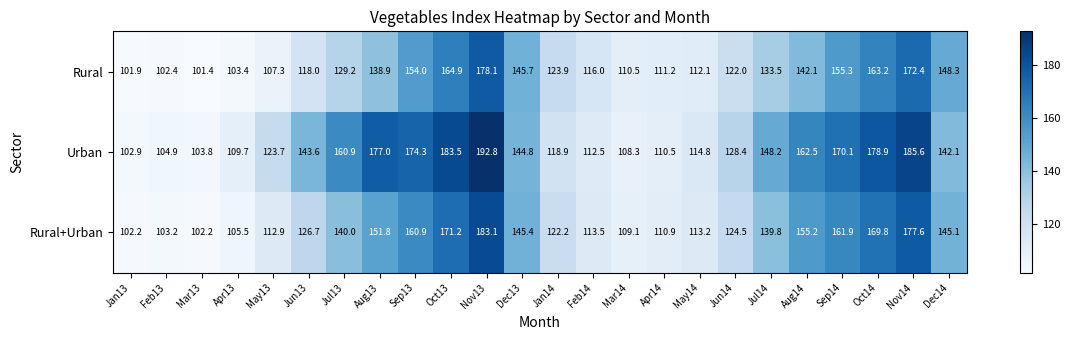

At which label does Rural+Urban first exceed 139?

Jul13